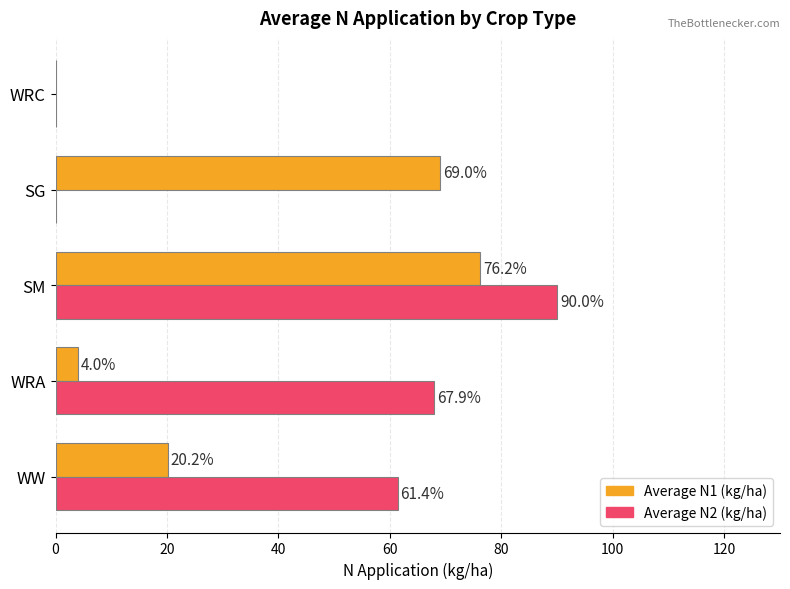

Which series changed the most between WW and SG?

Average N2 (kg/ha)